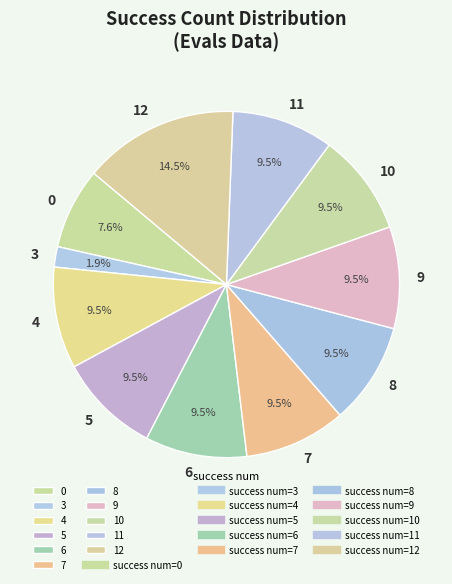

Approximately how many times larger is the value at 12 compared to 11?

1.5